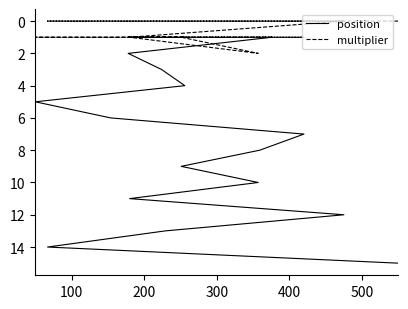

True or false: multiplier and position intersect in this chart.

False